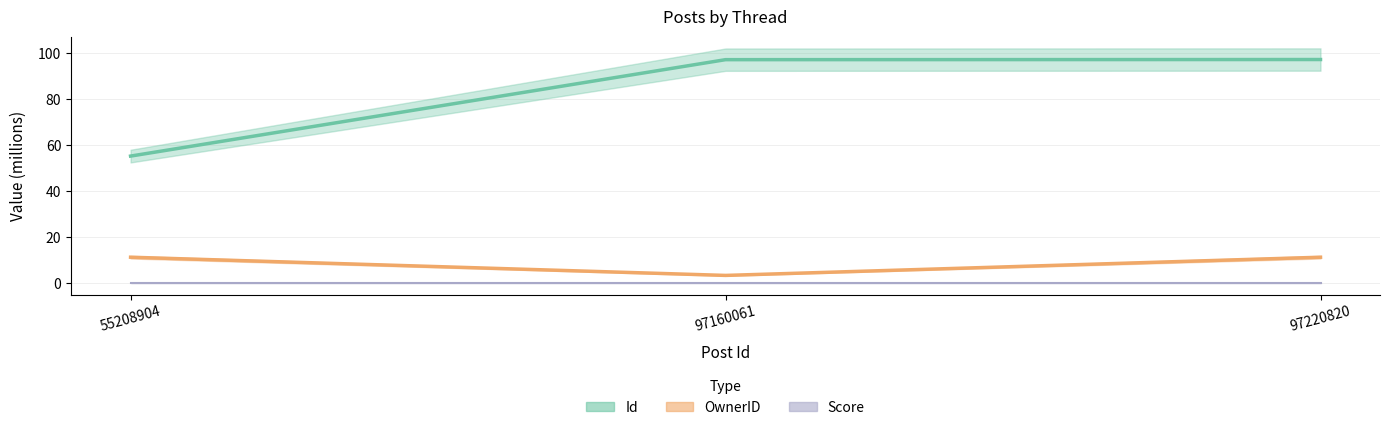

List the series in order of their peak value, highest first.

Id, OwnerID, Score